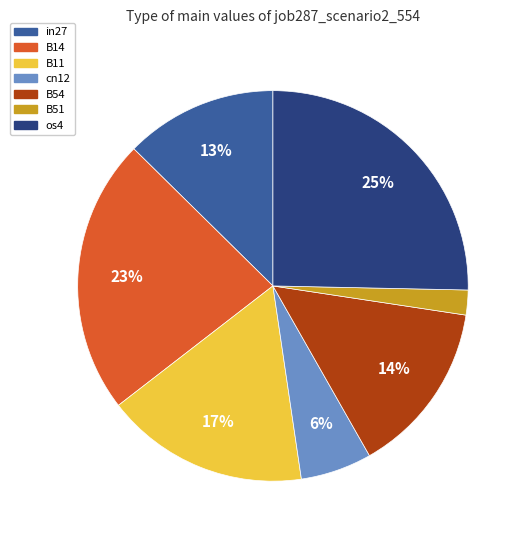

Combined, do cn12 and B51 account for over 50%?

No